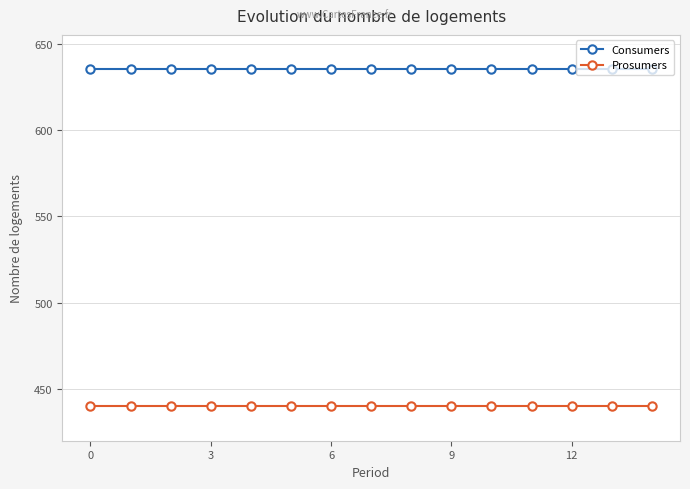

Rank the series by their maximum value, from lowest to highest.

Prosumers, Consumers